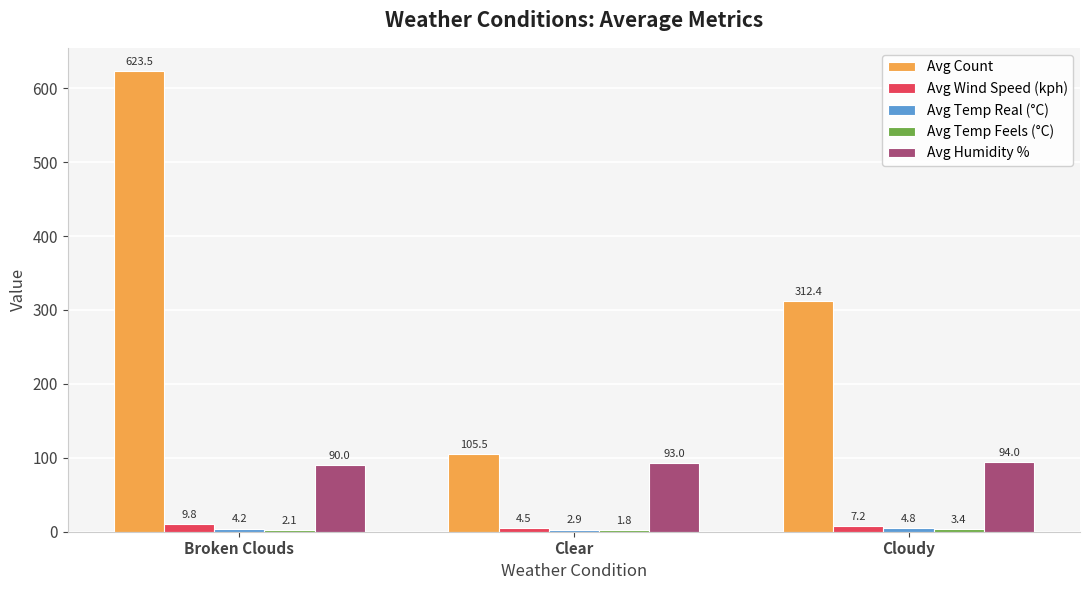

The Avg Humidity % series shows 94.0 at Cloudy. True or false?

True